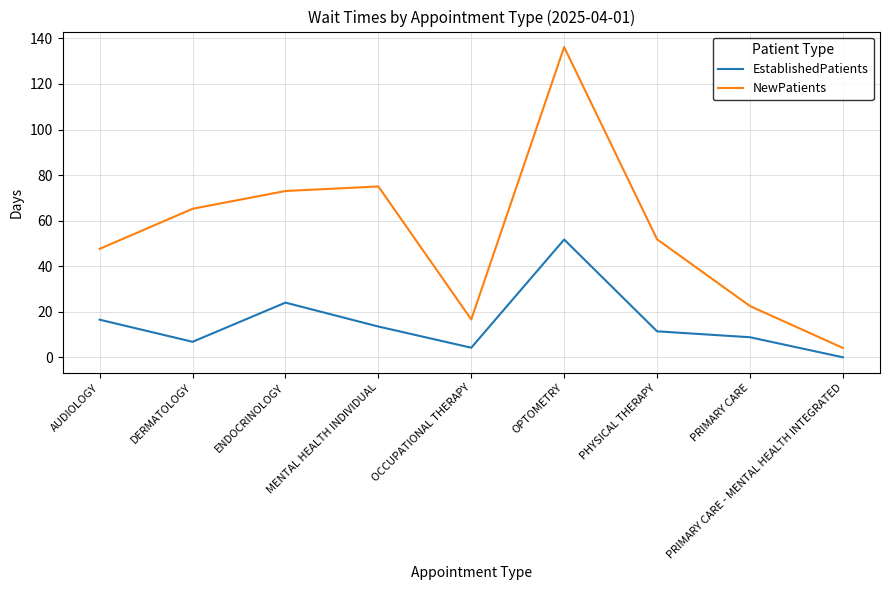

Rank the series by their maximum value, from highest to lowest.

NewPatients, EstablishedPatients